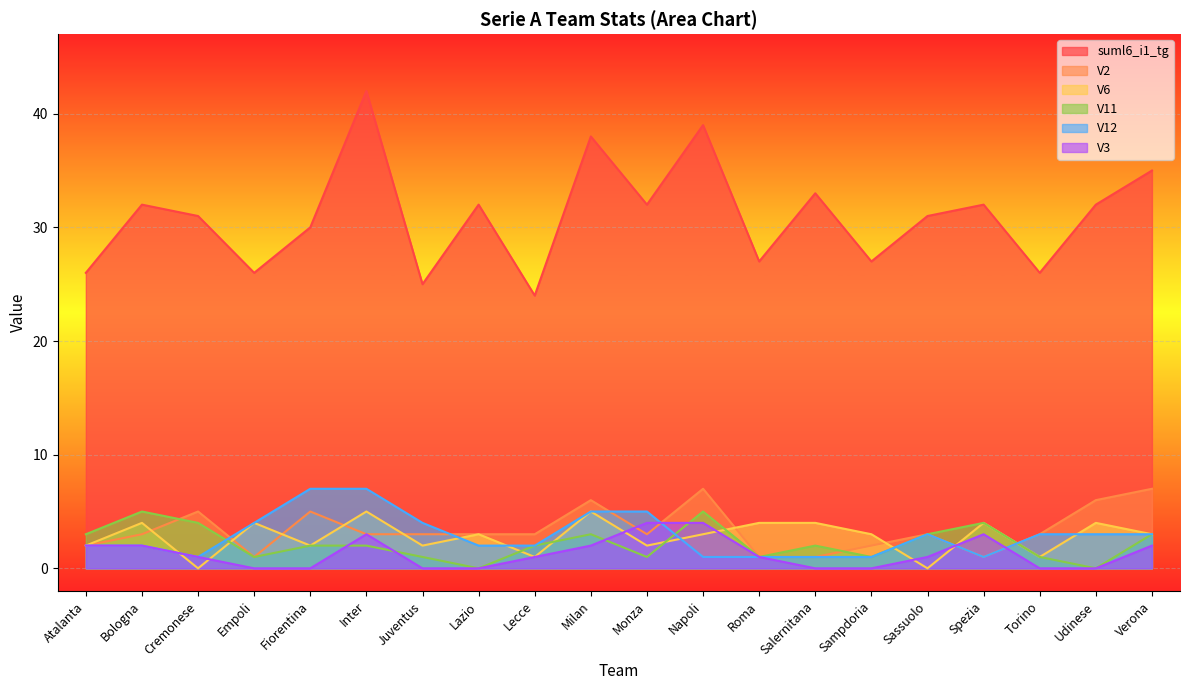

What is the total value across all series at Lecce?

33